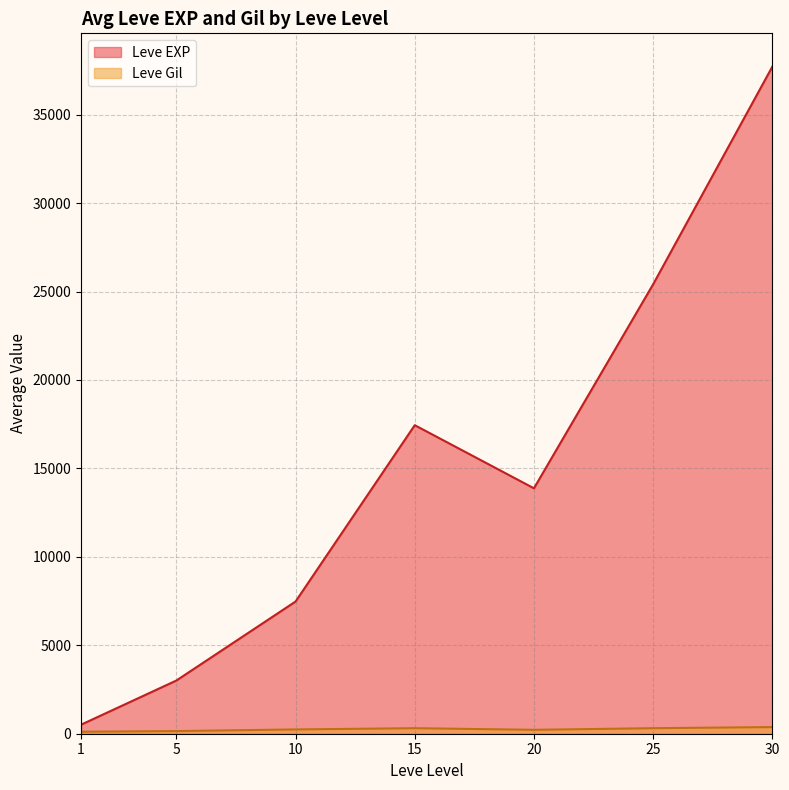

What is the sum of the Leve Gil values at 1 and 10?

281